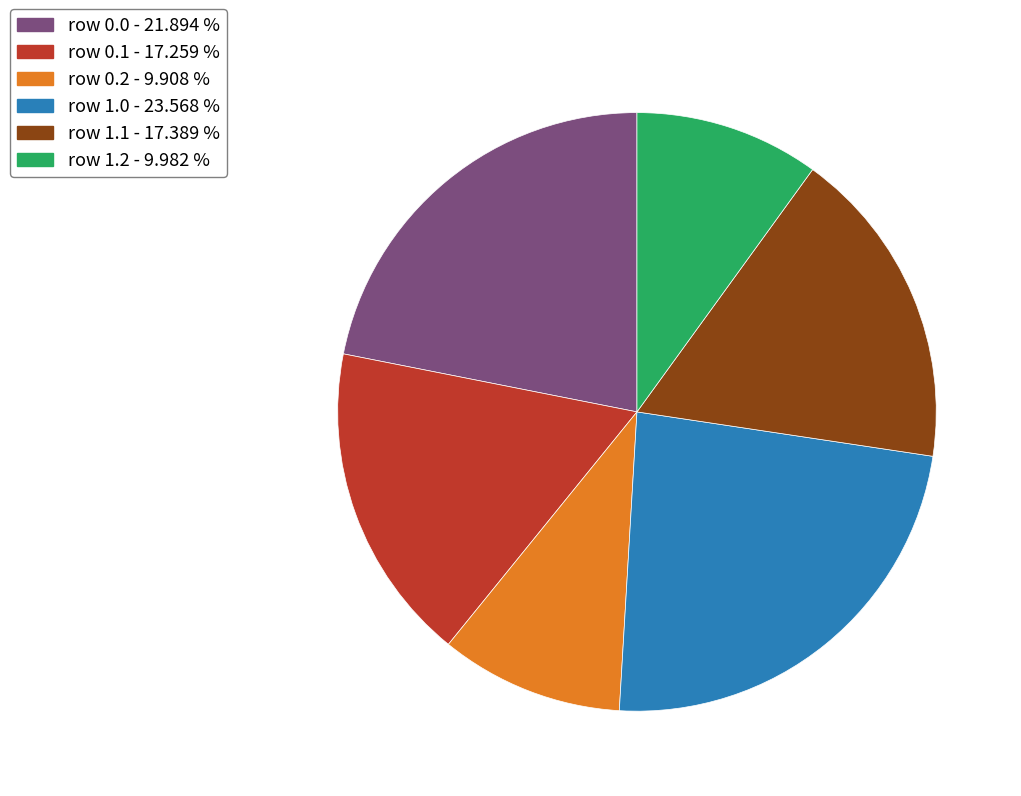

Is there a majority slice in this chart?

No